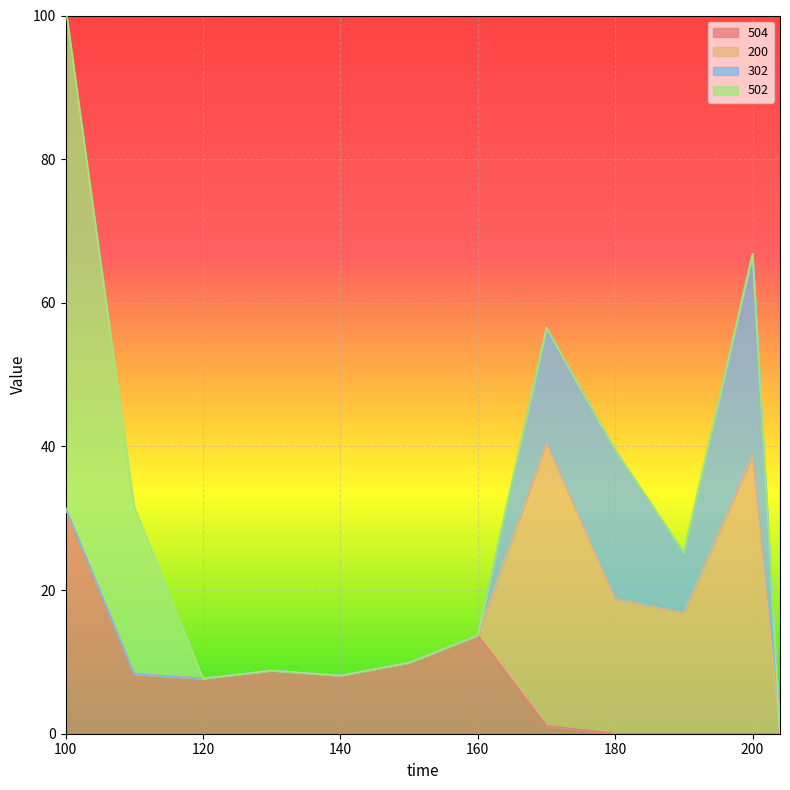

True or false: 502 has more than 2 interior local peaks.

False